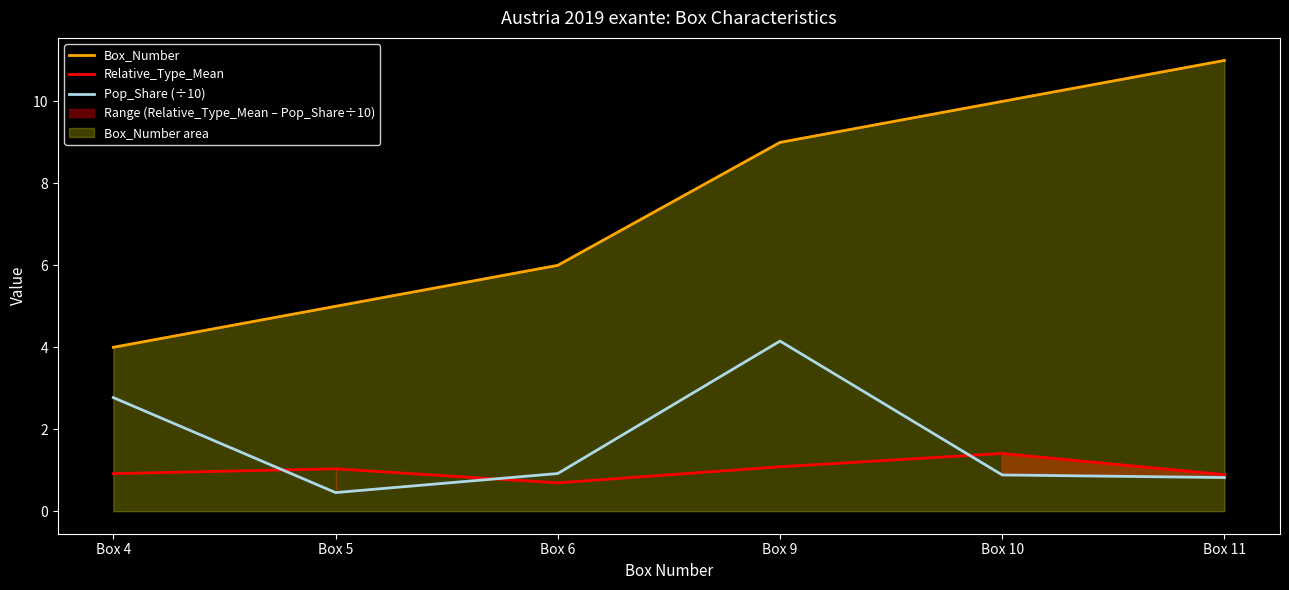

True or false: Box_Number and Relative_Type_Mean intersect in this chart.

False